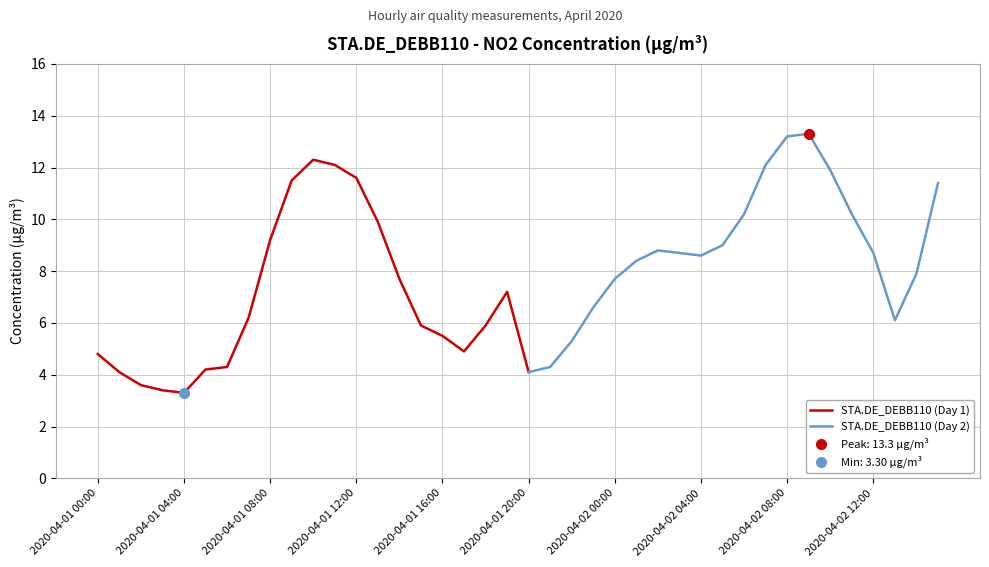

Reading left to right, extract all data points from this chart.

2020-04-01 00:00=4.8	2020-04-01 01:00=4.1	2020-04-01 02:00=3.6	2020-04-01 03:00=3.4	2020-04-01 04:00=3.3	2020-04-01 05:00=4.2	2020-04-01 06:00=4.3	2020-04-01 07:00=6.2	2020-04-01 08:00=9.2	2020-04-01 09:00=11.5	2020-04-01 10:00=12.3	2020-04-01 11:00=12.1	2020-04-01 12:00=11.6	2020-04-01 13:00=9.9	2020-04-01 14:00=7.7	2020-04-01 15:00=5.9	2020-04-01 16:00=5.5	2020-04-01 17:00=4.9	2020-04-01 18:00=5.9	2020-04-01 19:00=7.2	2020-04-01 20:00=4.1	2020-04-01 21:00=4.3	2020-04-01 22:00=5.3	2020-04-01 23:00=6.6	2020-04-02 00:00=7.7	2020-04-02 01:00=8.4	2020-04-02 02:00=8.8	2020-04-02 03:00=8.7	2020-04-02 04:00=8.6	2020-04-02 05:00=9.0	2020-04-02 06:00=10.2	2020-04-02 07:00=12.1	2020-04-02 08:00=13.2	2020-04-02 09:00=13.3	2020-04-02 10:00=11.9	2020-04-02 11:00=10.2	2020-04-02 12:00=8.7	2020-04-02 13:00=6.1	2020-04-02 14:00=7.9	2020-04-02 15:00=11.4